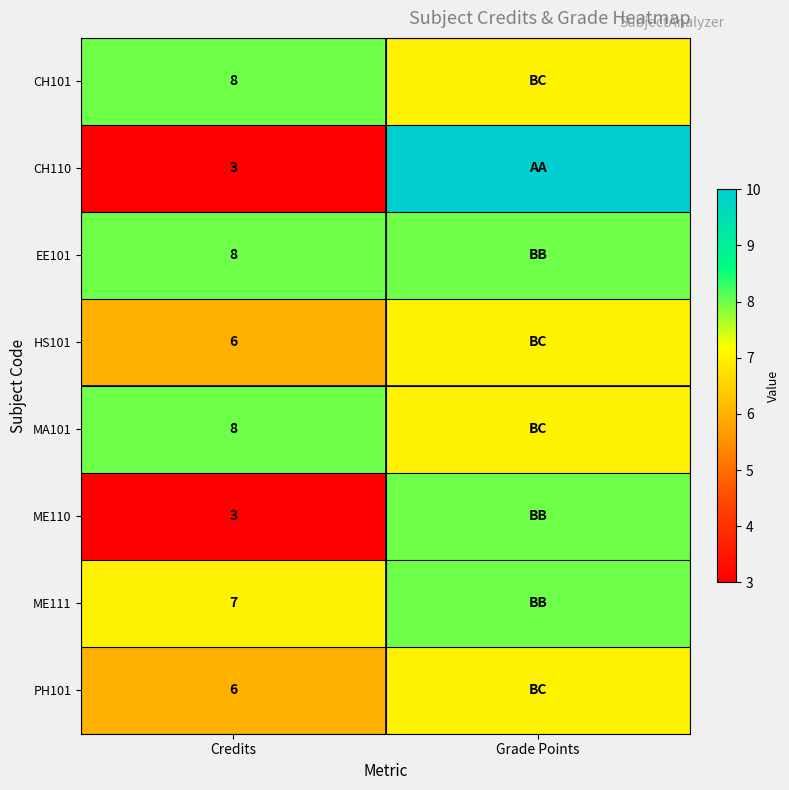

What is the difference between the highest and lowest values at Credits?

5